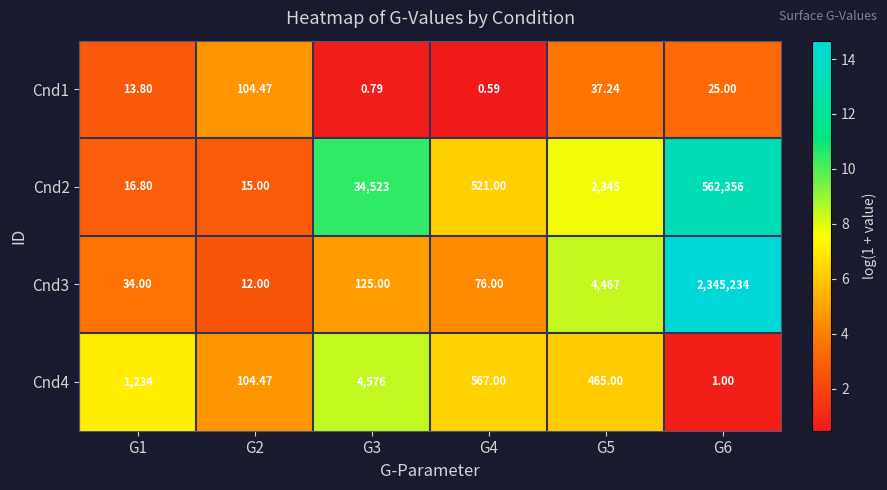

Is the value of Cnd4 at G1 greater than the value of Cnd1 at G5?

Yes